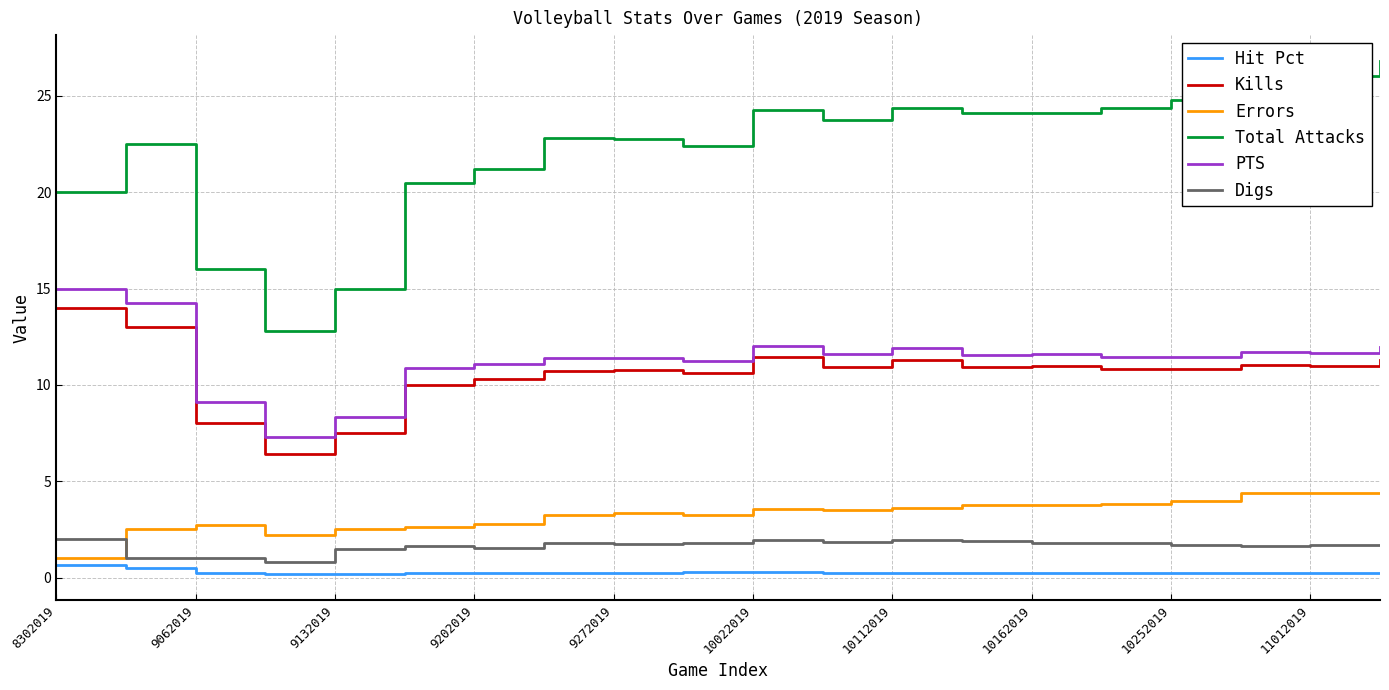

True or false: PTS and Errors cross at least once.

False